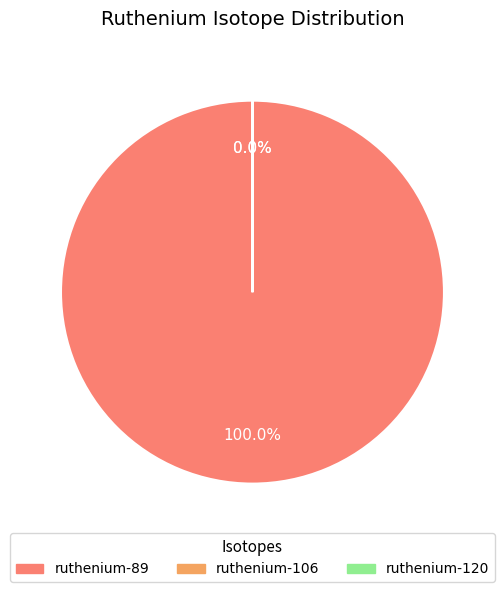

Rank the categories by value from highest to lowest.

ruthenium-89, ruthenium-106, ruthenium-120